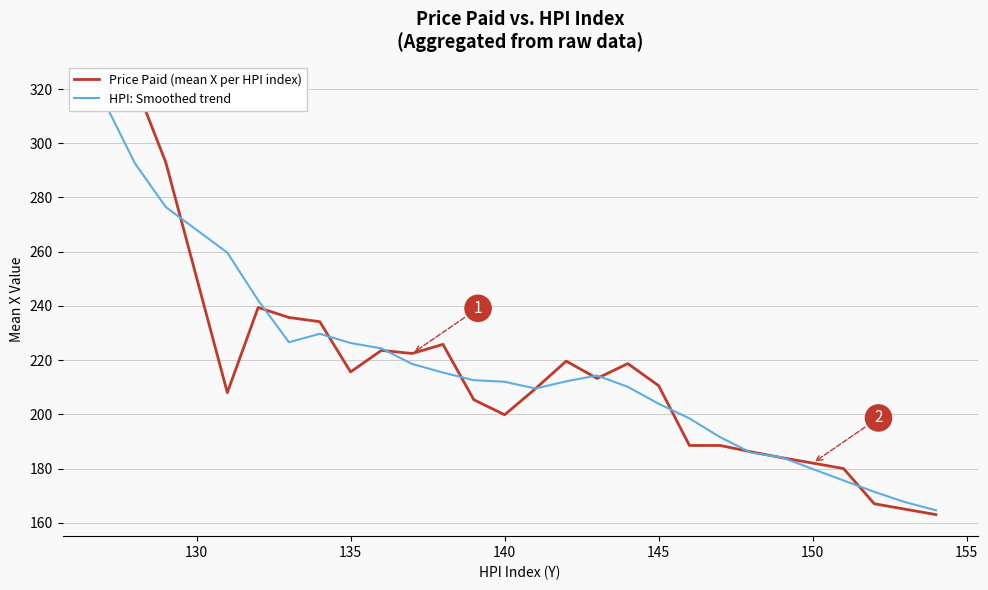

How many lines are shown in the chart?

2